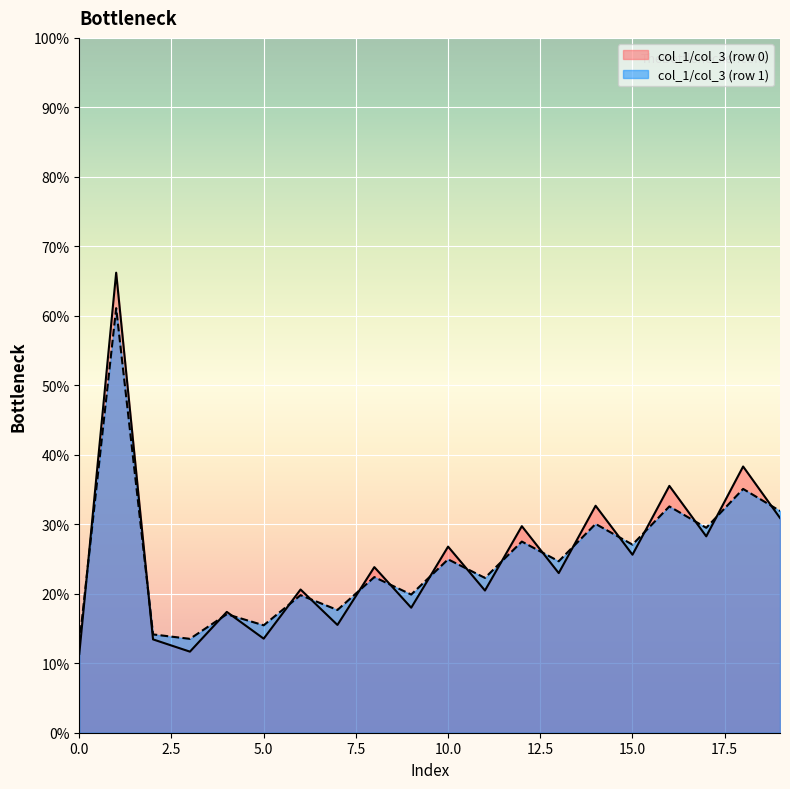

What is the sum of the col_1 values at 1 and 0?

24.1